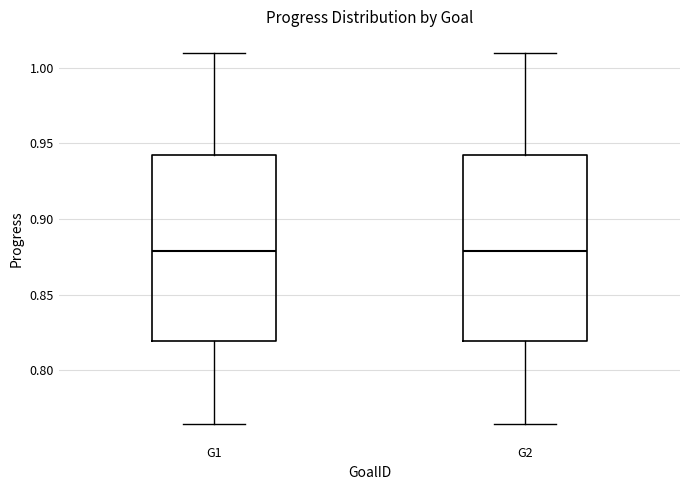

Reading left to right, read every box against the y-axis: the position of its median line, the range the box covers, and the ends of its whiskers. The values are not printed on the chart, so give them approximately, as read against the axis.

G1: median 0.880, box 0.820 to 0.940, whiskers 0.765 to 1.010
G2: median 0.880, box 0.820 to 0.940, whiskers 0.765 to 1.010